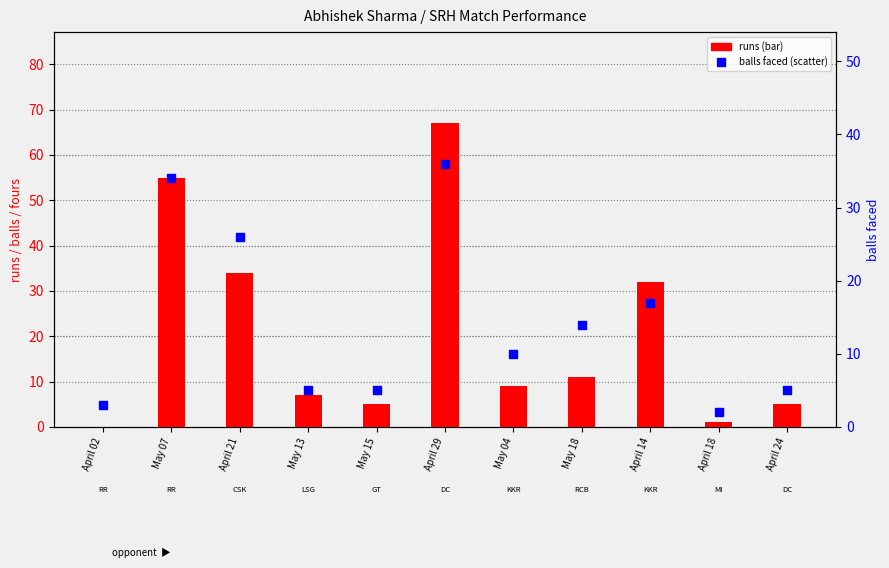

What are all the series names shown in the legend?

runs, balls